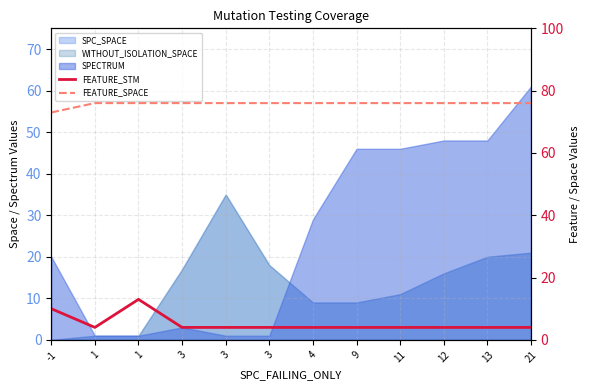

The FEATURE_SPACE series shows 76 at 13. True or false?

True